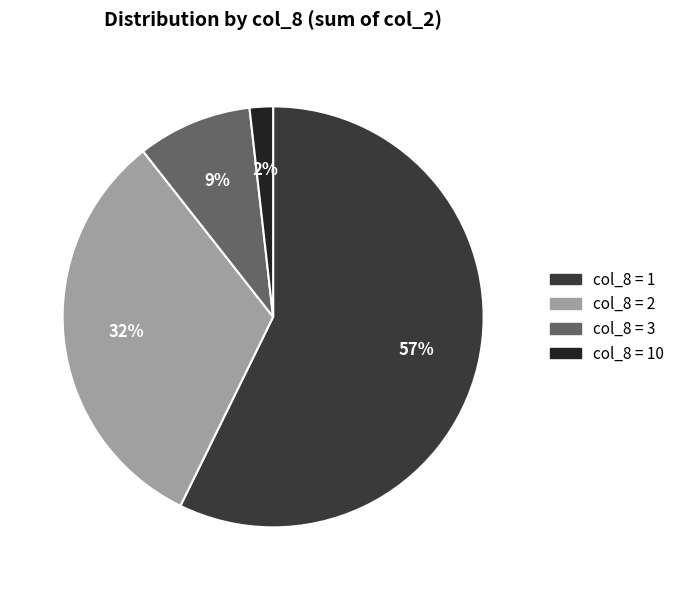

To the nearest percent, what is the average slice percentage?

25%